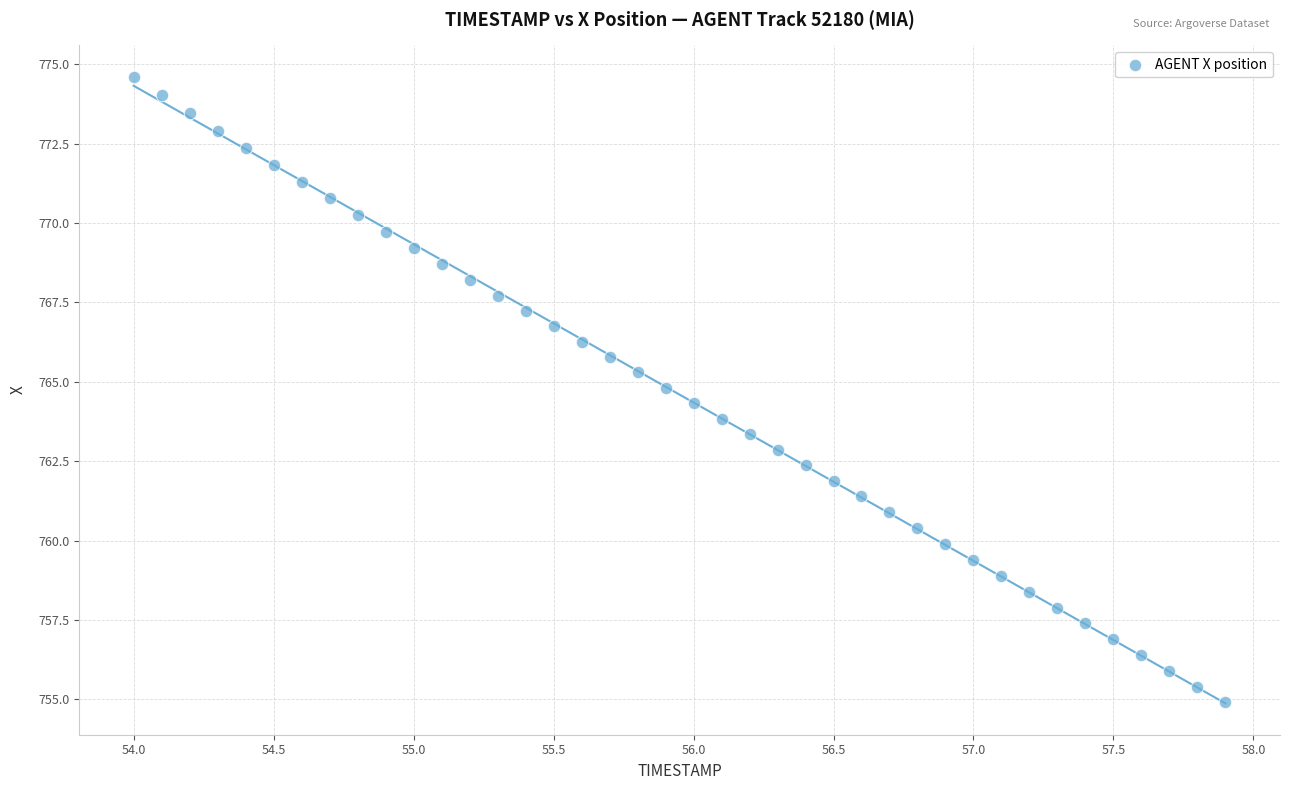

What is the range of X values (max minus min)?

3.9